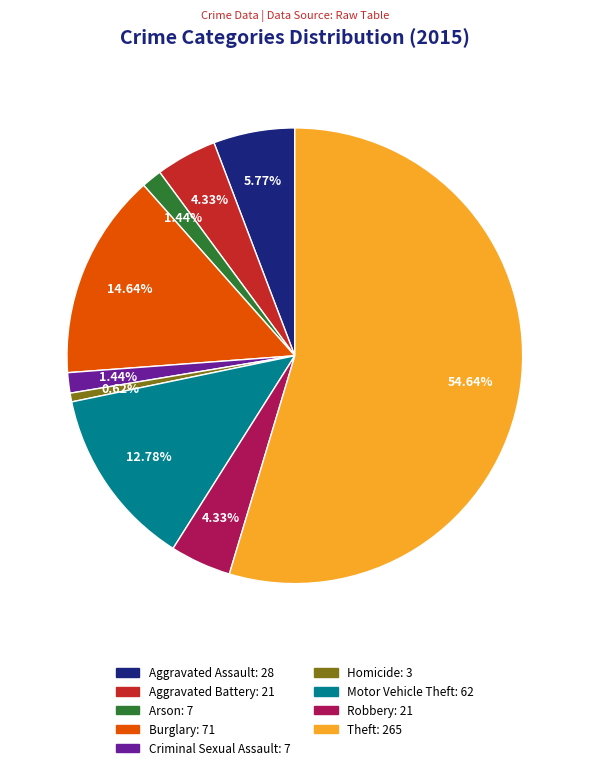

Is it true that Robbery is 14% of the pie?

False